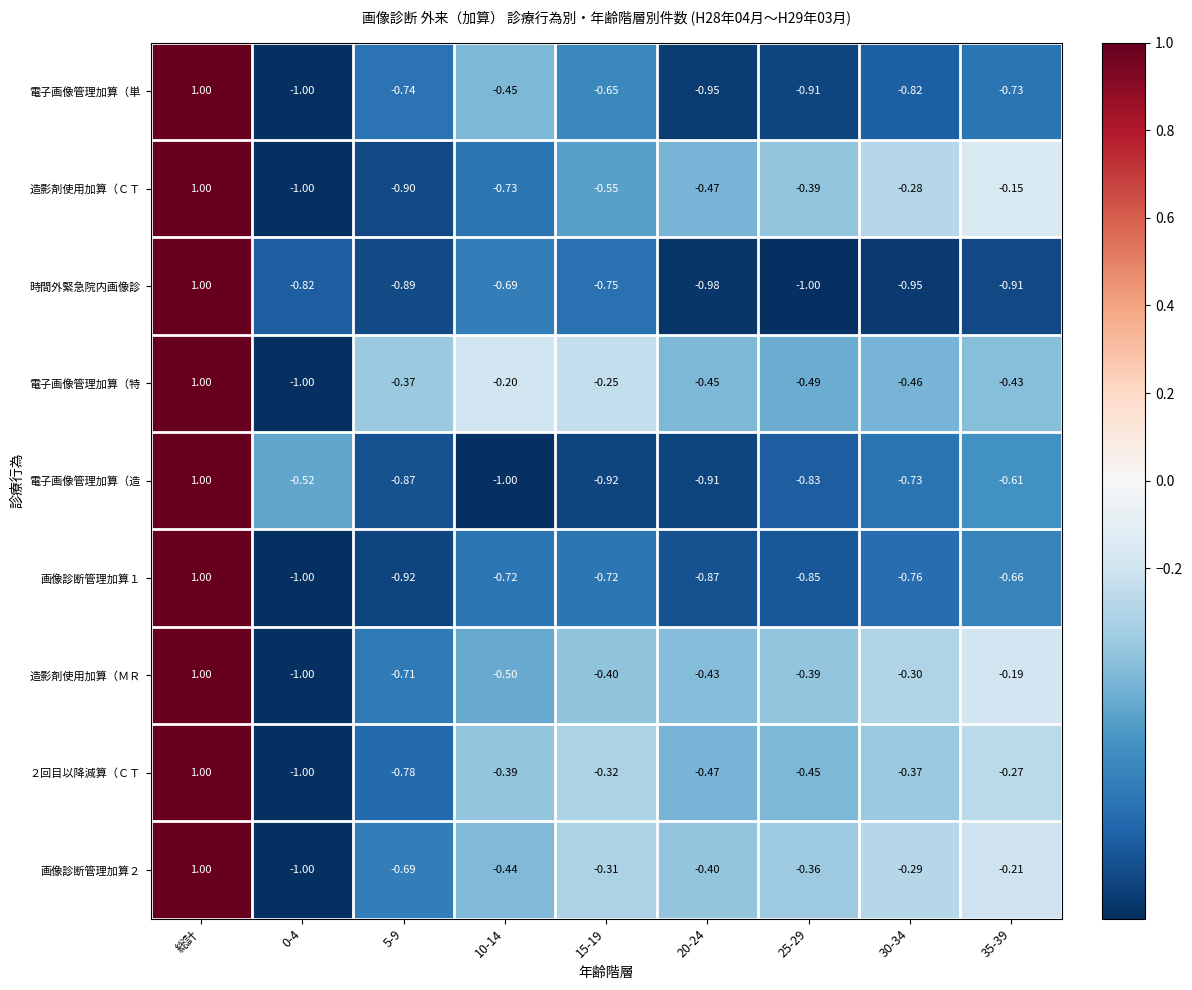

What is the smallest value displayed?

-1.0